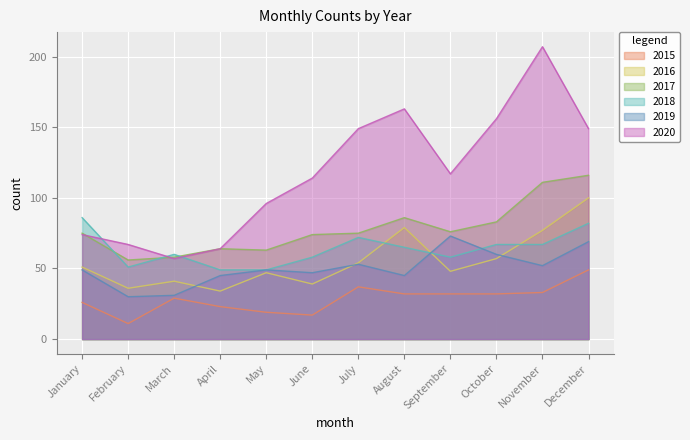

At which label does 2019 first exceed 49?

July